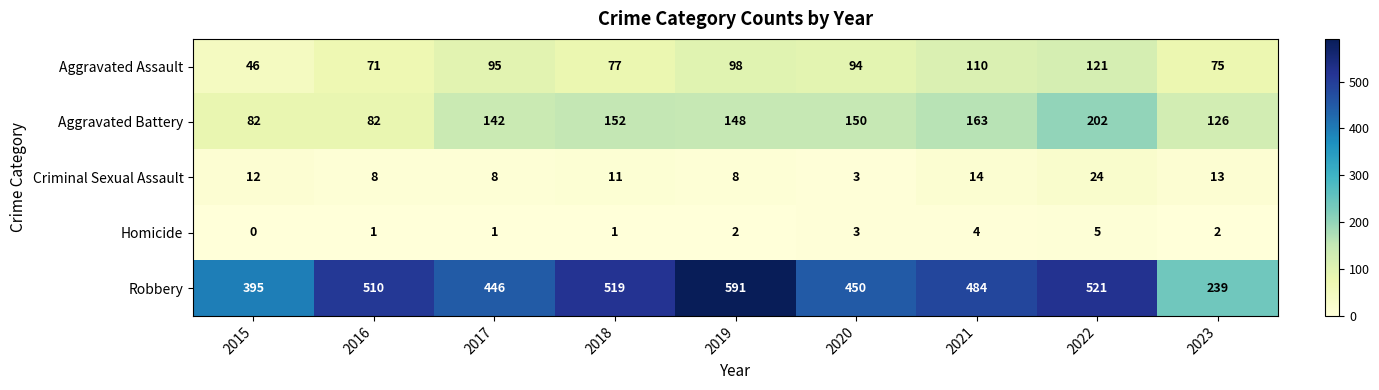

The Aggravated Battery series shows 163 at 2021. True or false?

True